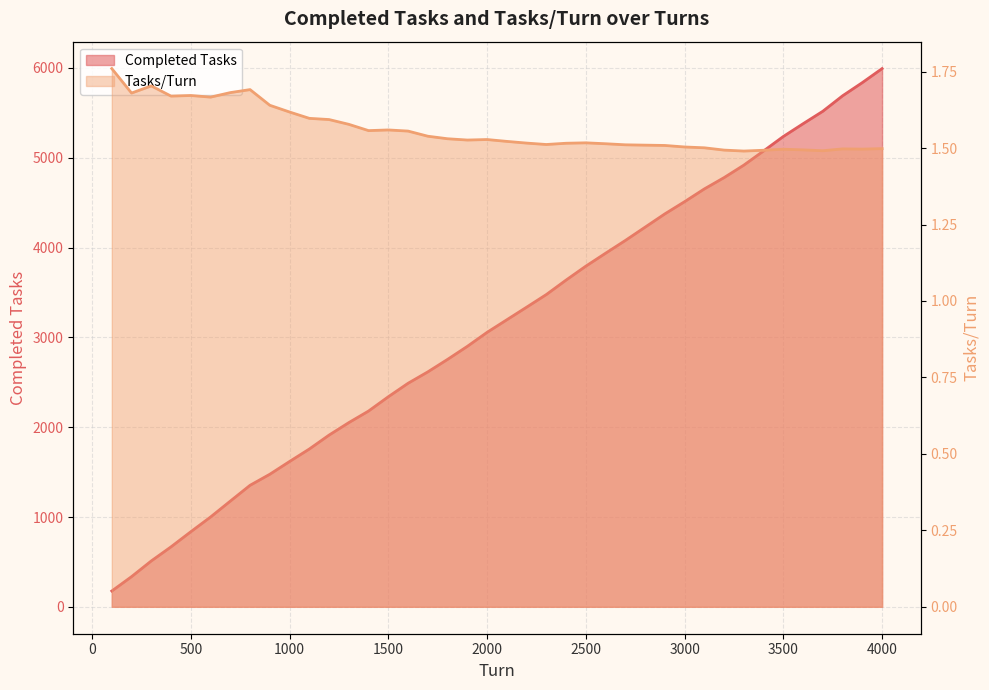

What is the maximum value for Completed Tasks?

5993.0